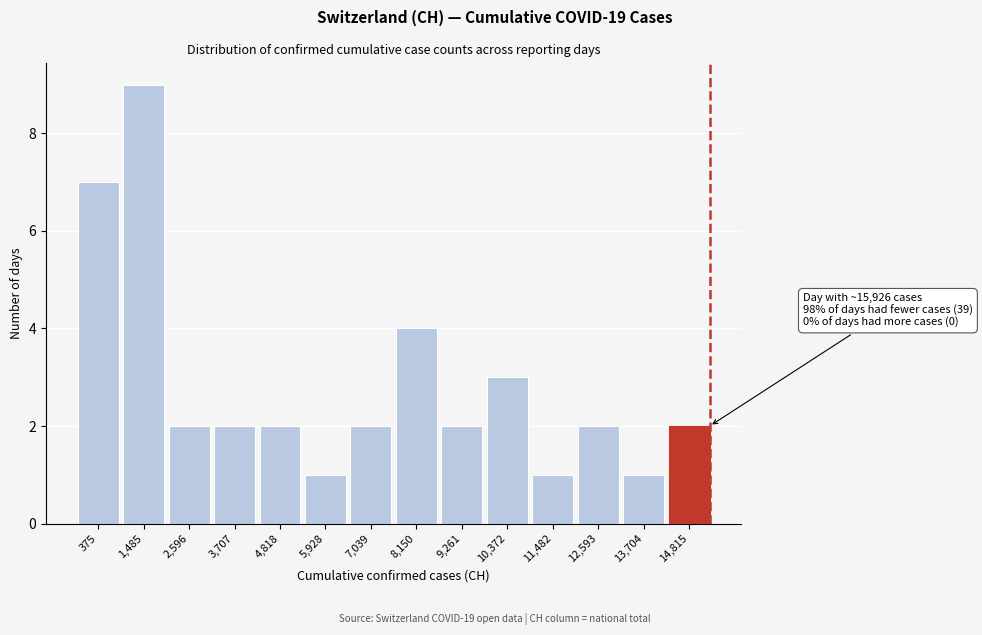

Reading left to right, list all the values displayed in this chart.

7	9	2	2	2	1	2	4	2	3	1	2	1	2